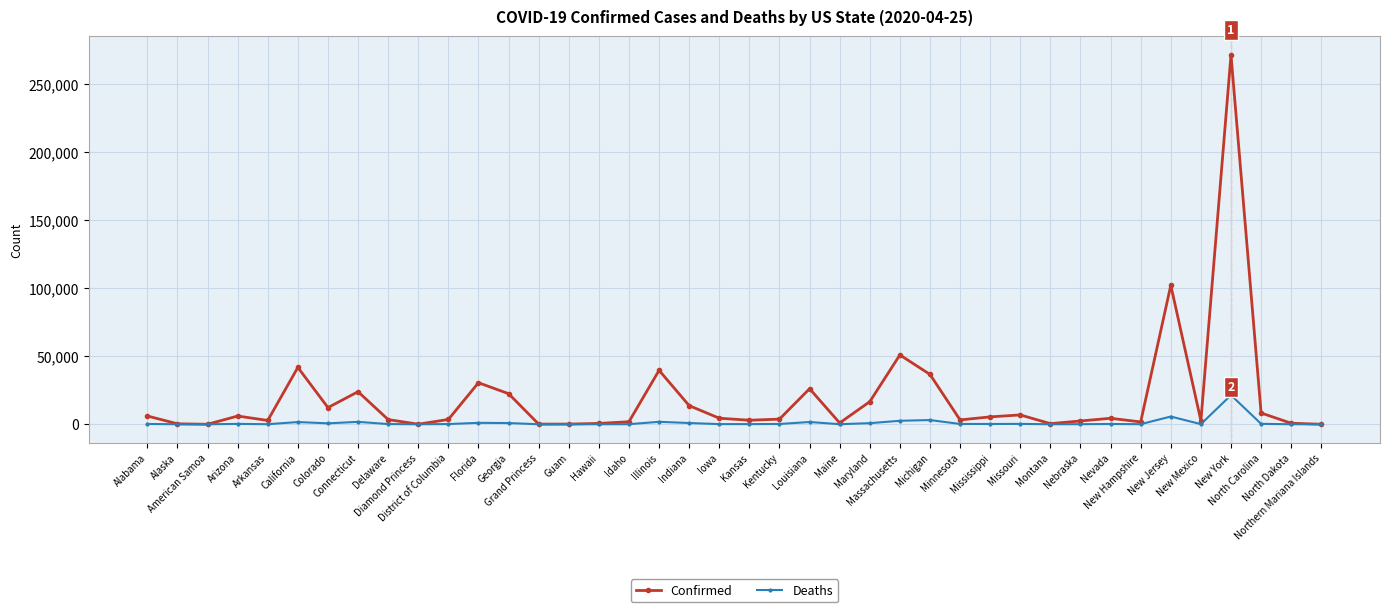

Is this an area chart (filled region under the line)?

No